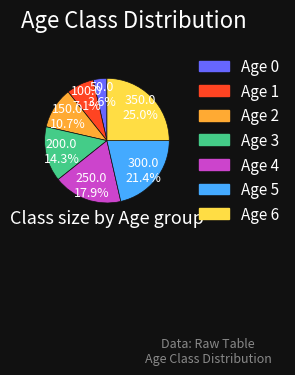

Count the number of slices in the pie.

7